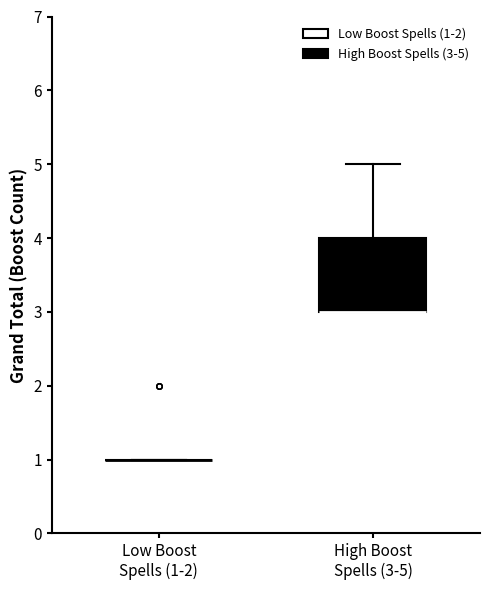

Reading left to right, transcribe this box plot: for each box, give where its median line is, the range the box spans, and where its two whiskers end, as read against the y-axis. The values are not printed on the chart, so give them approximately, as read against the axis.

Low Boost Spells (1-2): box collapsed to a line at 1, whiskers 1 to 1
High Boost Spells (3-5): median 3 (drawn on the box's lower edge), box 3 to 4, whiskers 3 to 5